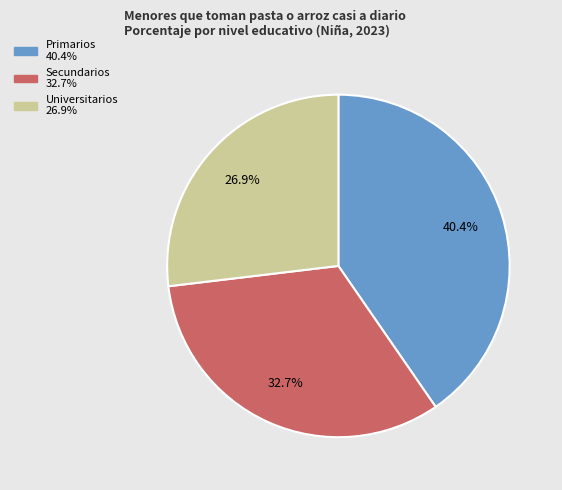

Which category has the biggest portion of the pie?

Primarios